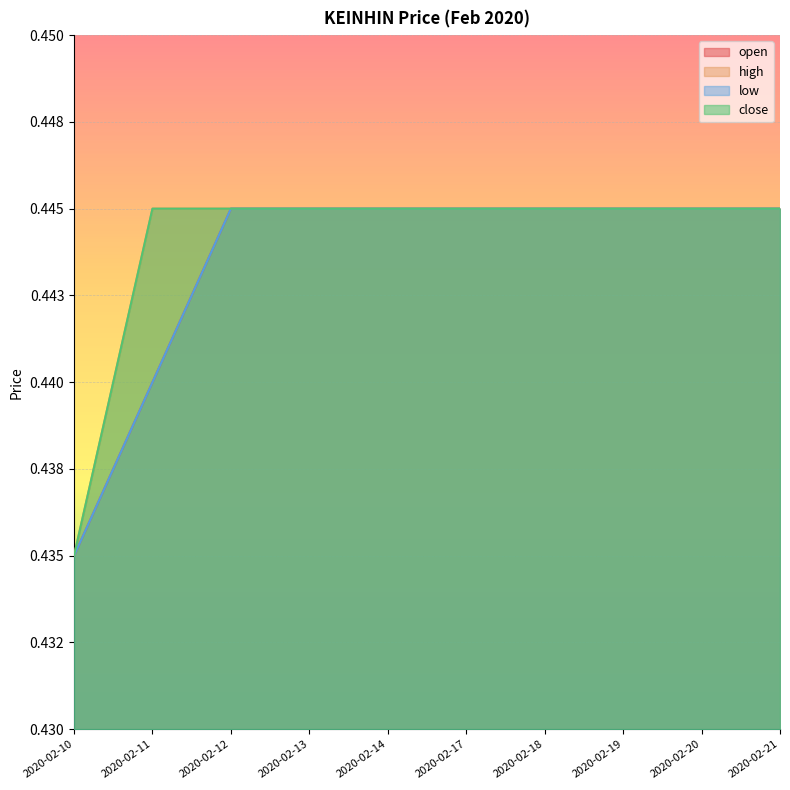

True or false: low and close cross at least once.

False